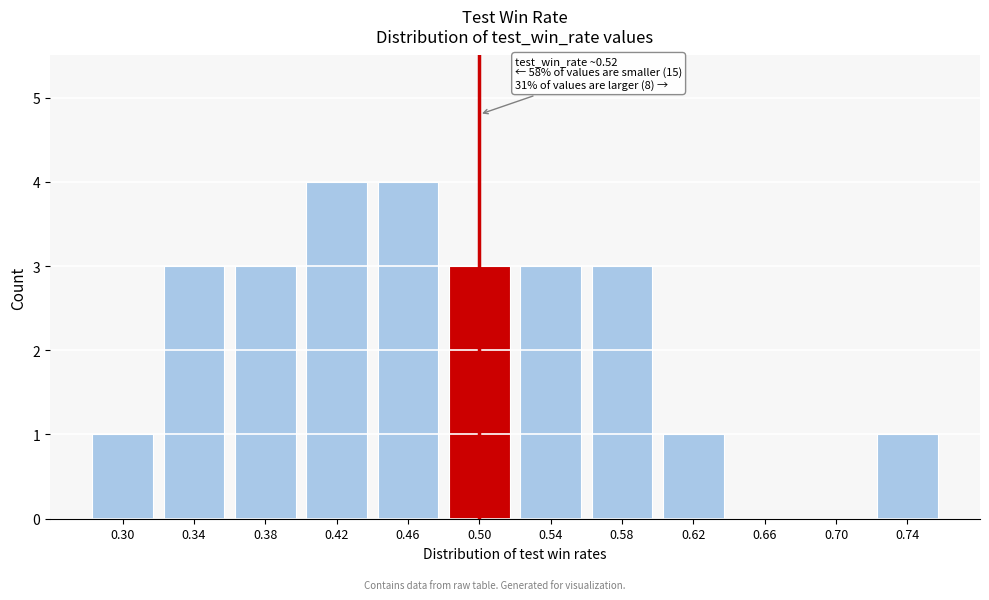

Reading left to right, list all the values displayed in this chart.

0.30=1	0.34=3	0.38=3	0.42=4	0.46=4	0.50=3	0.54=3	0.58=3	0.62=1	0.66=0	0.70=0	0.74=1